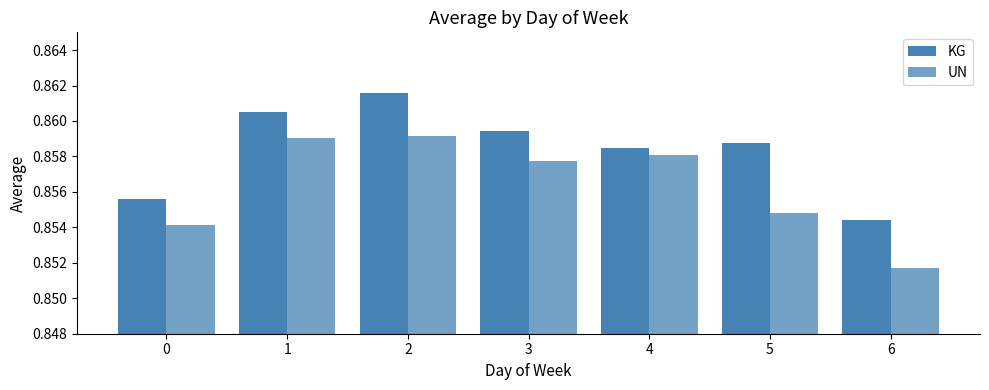

How many distinct data groups are displayed?

2